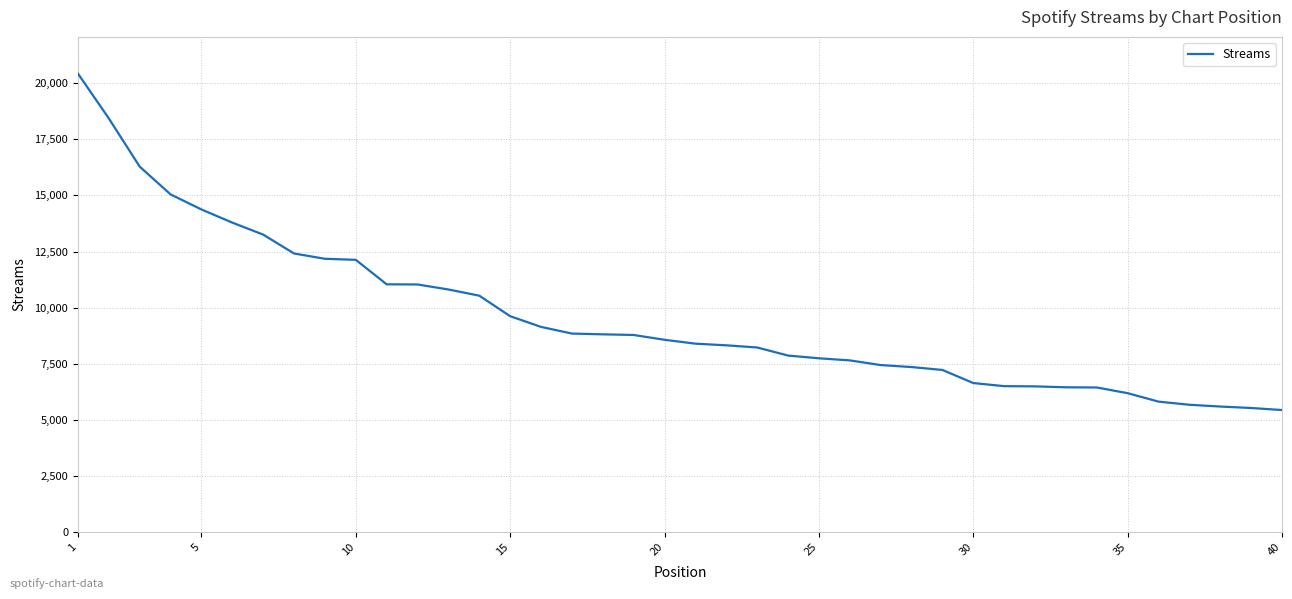

What is the difference between the maximum and minimum values?

14990